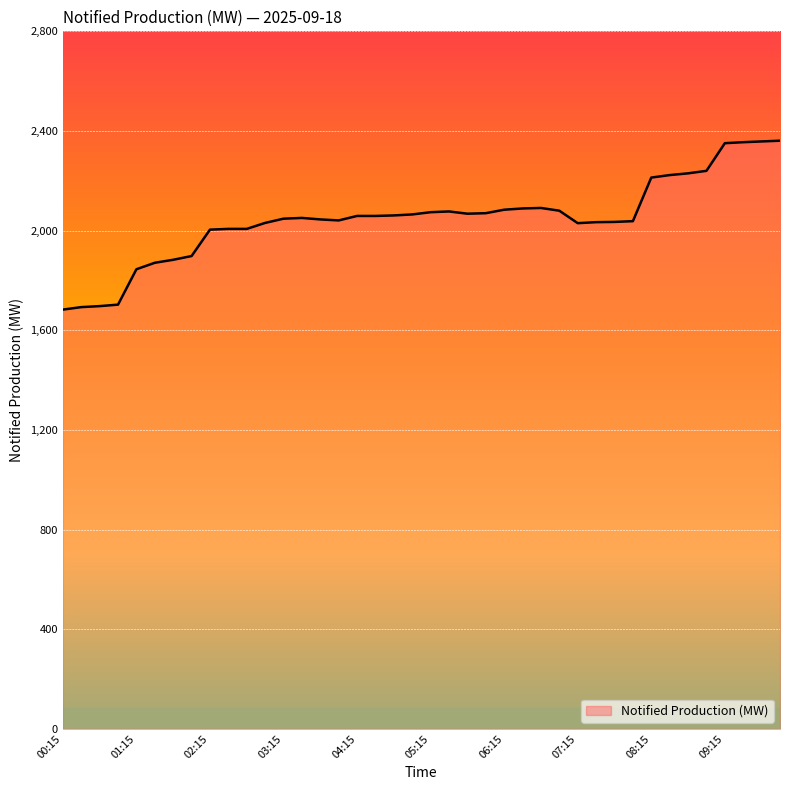

What is the maximum value shown in the chart?

2361